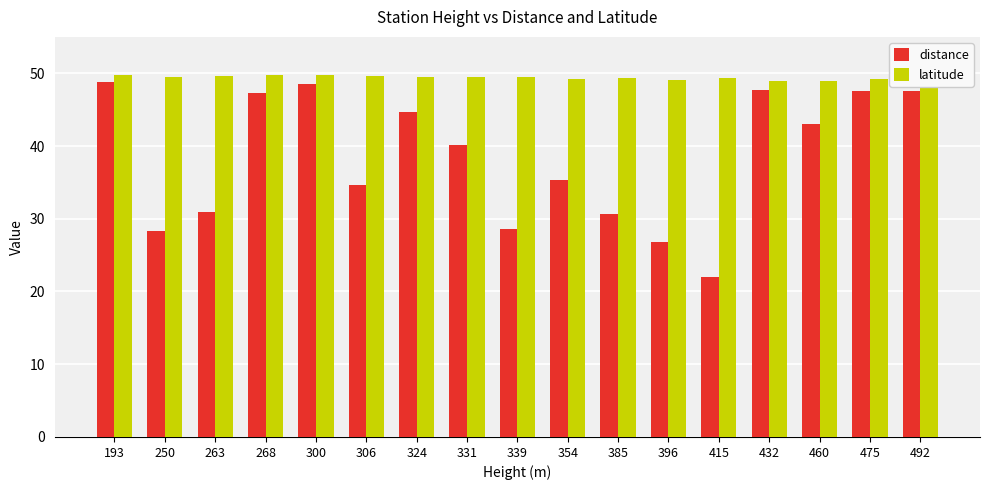

The value of latitude at 250 is 14.2. True or false?

False